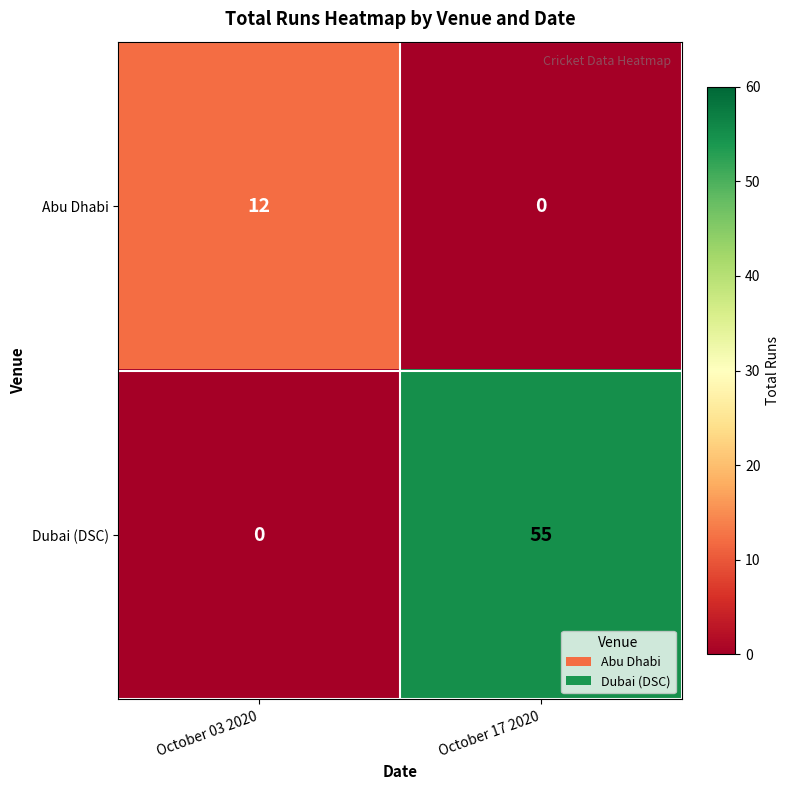

What is the maximum value shown in the chart?

55